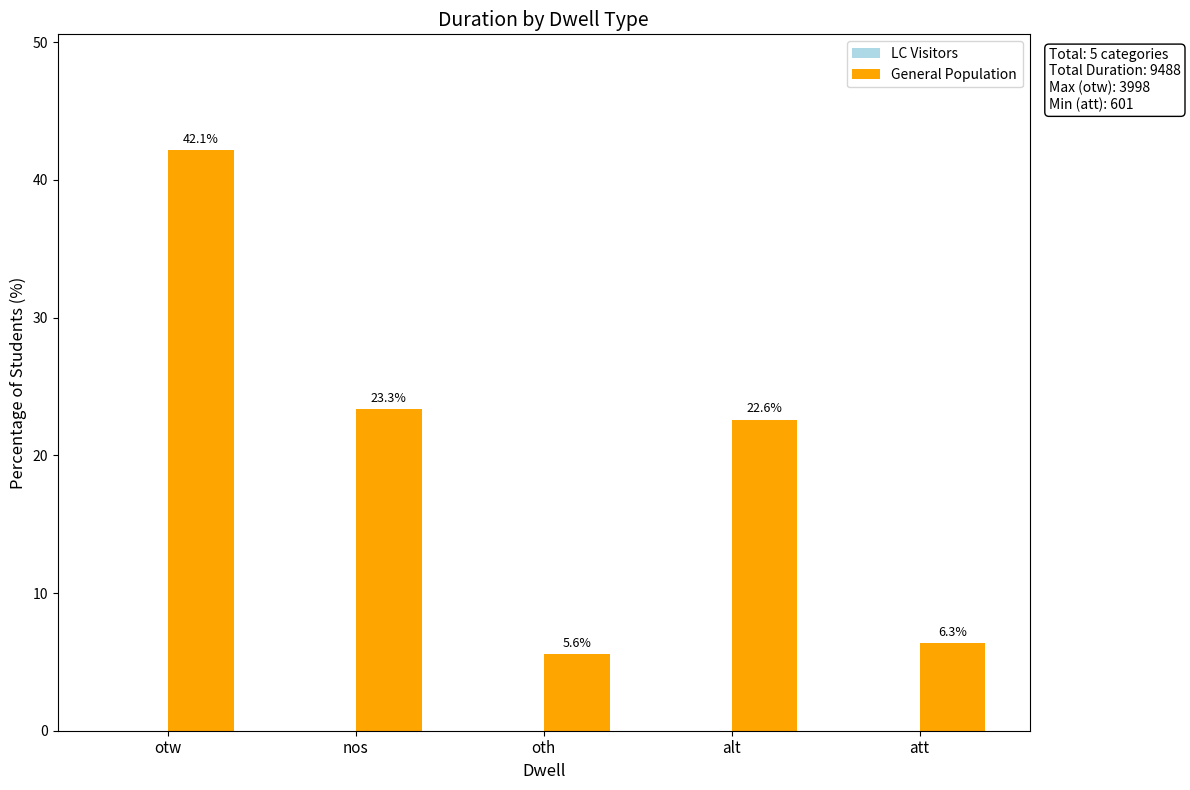

Where does the data first go above 22?

otw